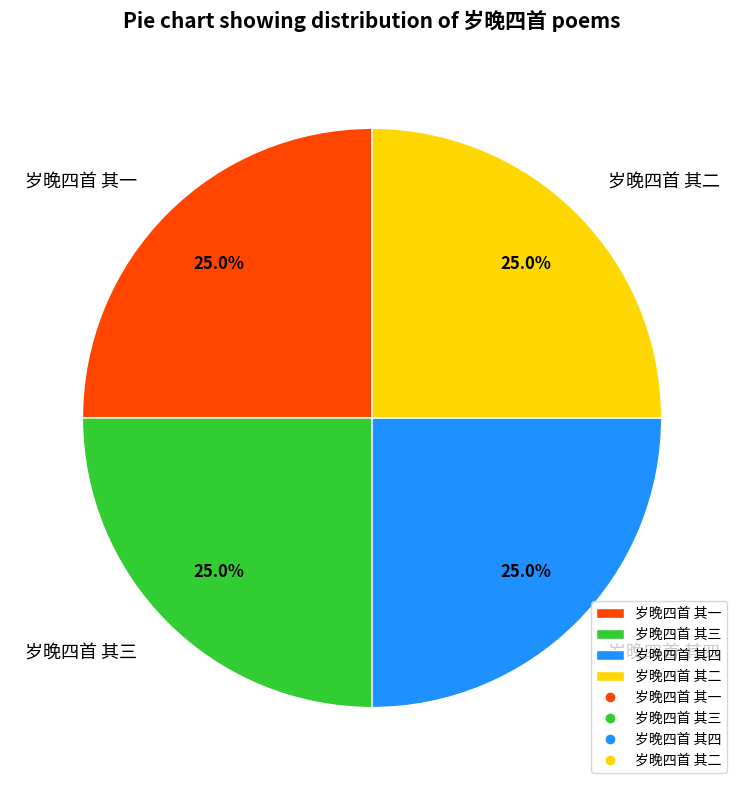

Approximately how many times larger is the value at 岁晚四首 其二 compared to 岁晚四首 其一?

1.0